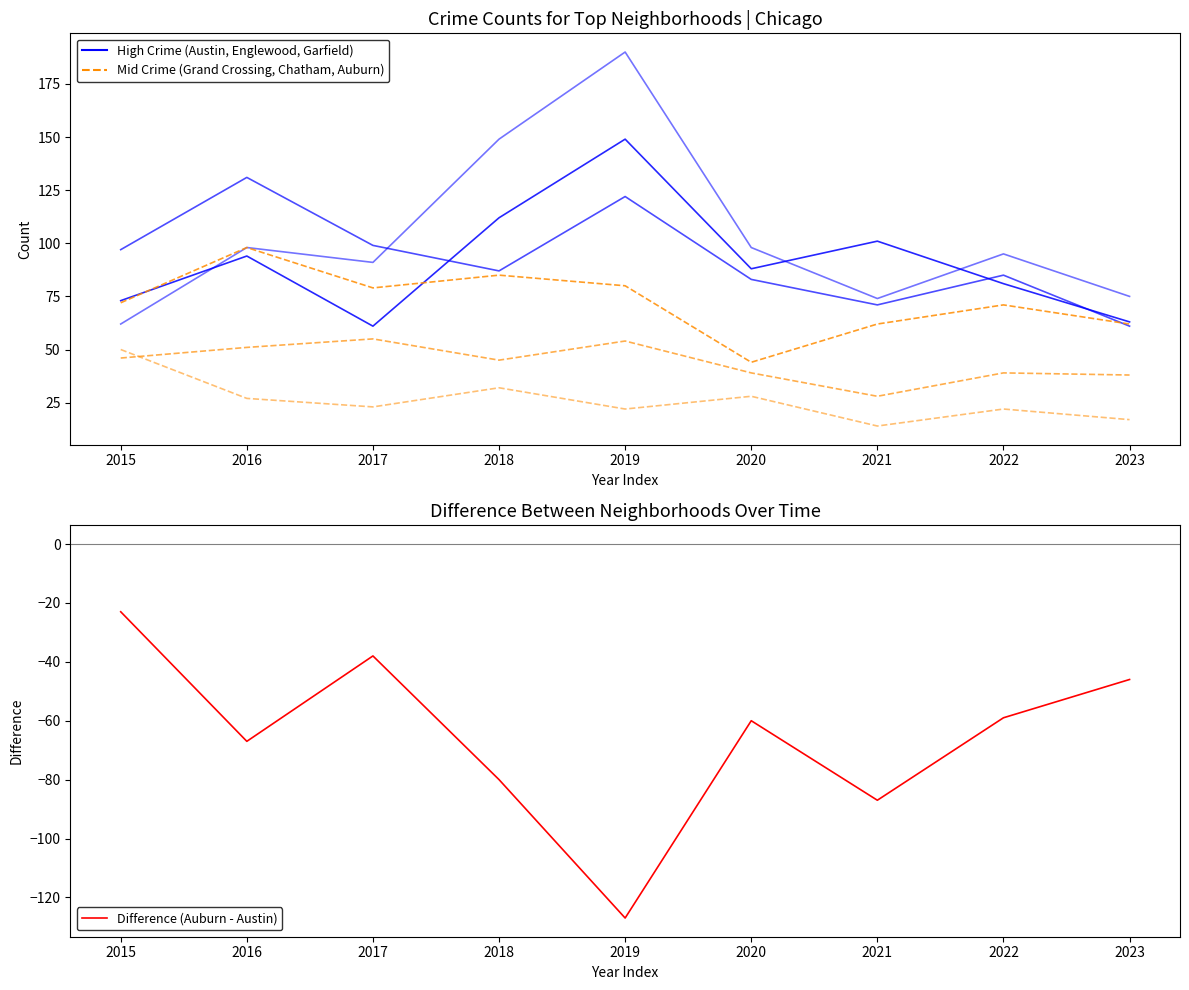

What is the spread (max minus min) of values at 2015?

96